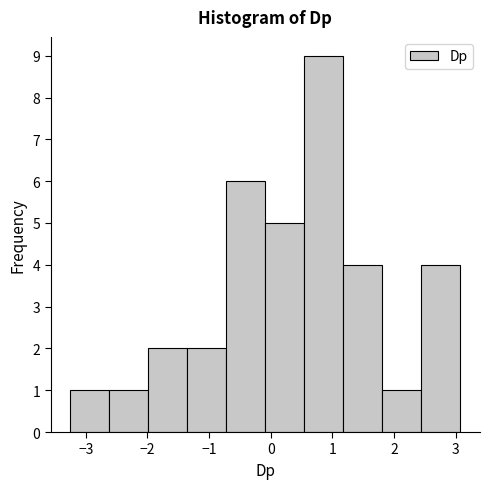

How tall is the bar that spans 2.4 to 3.1 on the x-axis? Neither the bar edges nor the heights are printed on the chart, so give them approximately, as read against the axes.

4